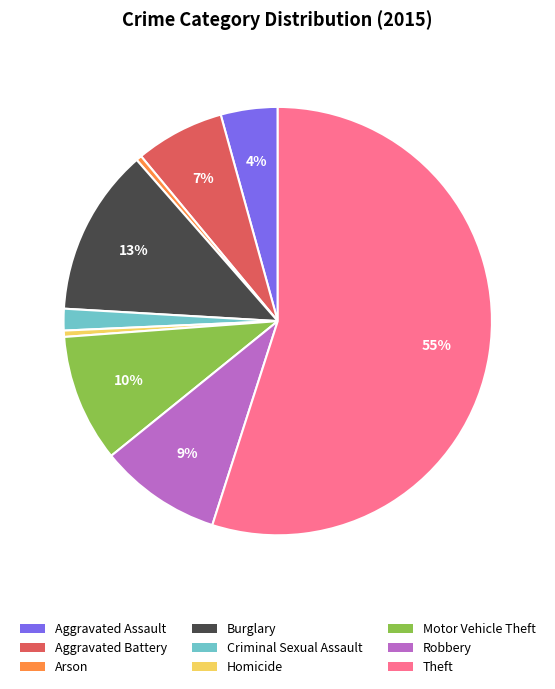

How many segments does this pie chart have?

9